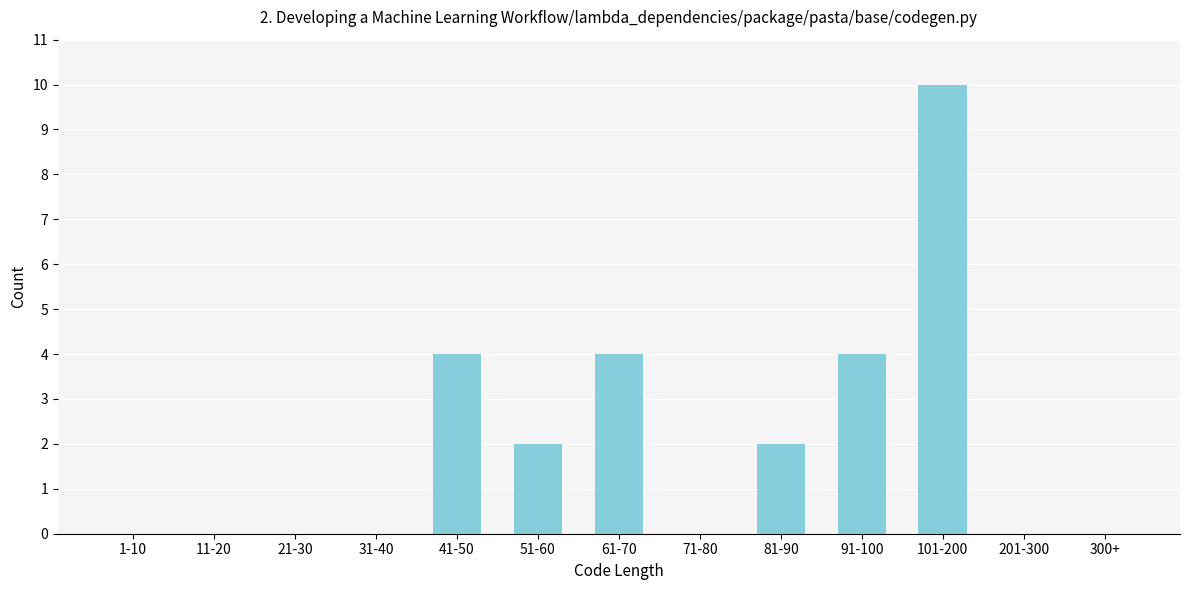

Reading left to right, list all the values displayed in this chart.

1-10=0	11-20=0	21-30=0	31-40=0	41-50=4	51-60=2	61-70=4	71-80=0	81-90=2	91-100=4	101-200=10	201-300=0	300+=0